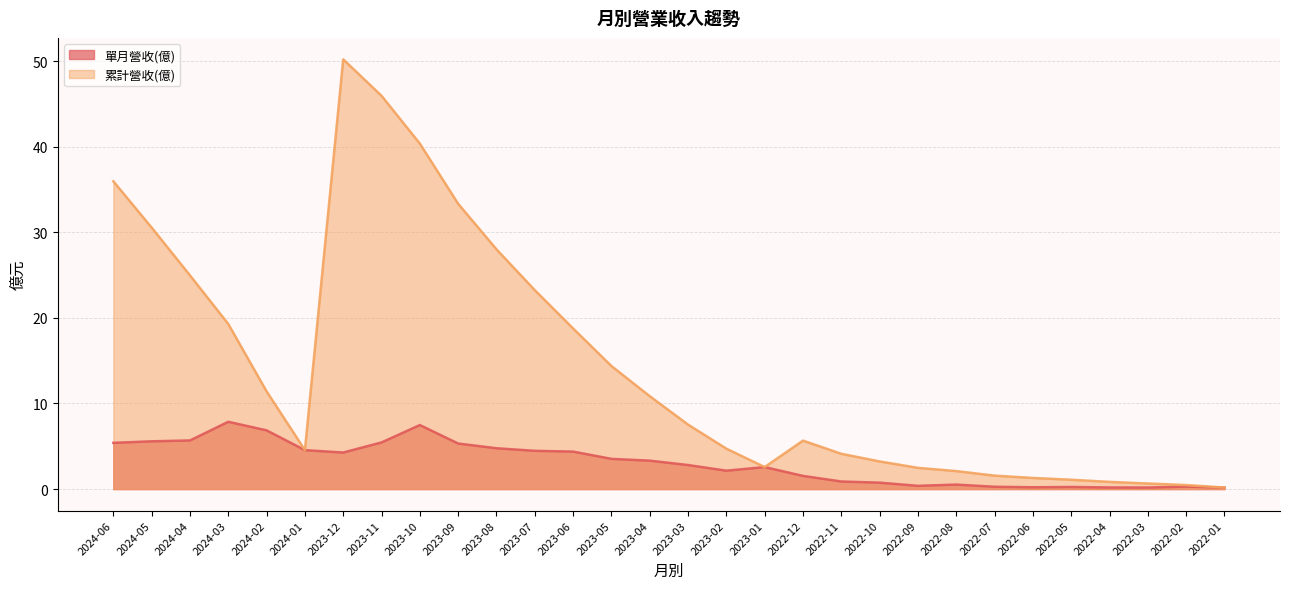

True or false: 累計營收(億) and 單月營收(億) intersect in this chart.

False